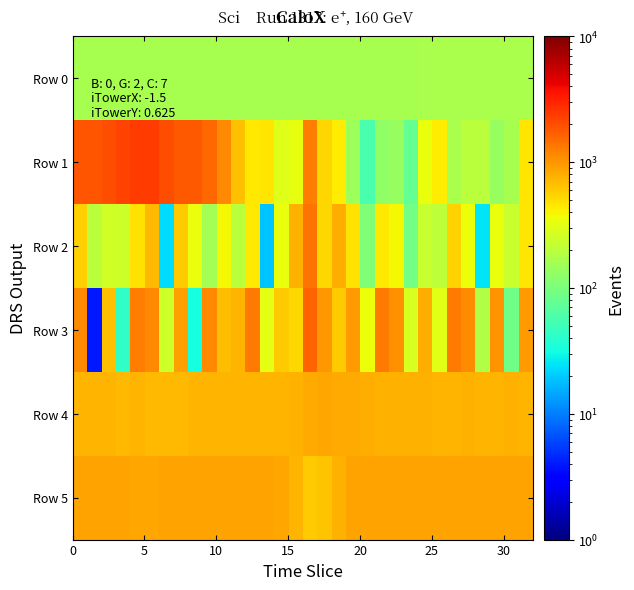

Which series has the largest total across all categories?

Row 1